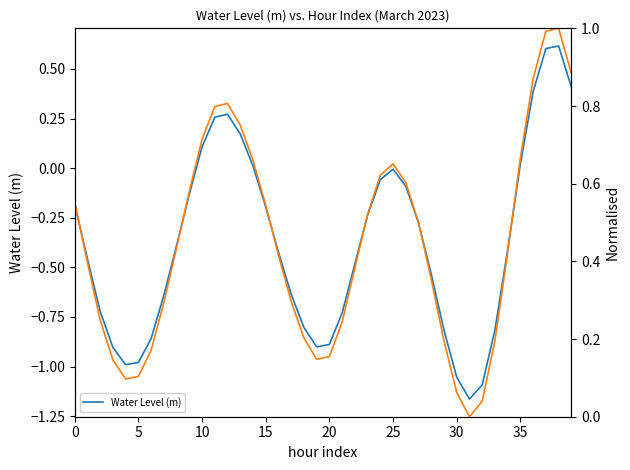

How many categories are shown in the chart?

40